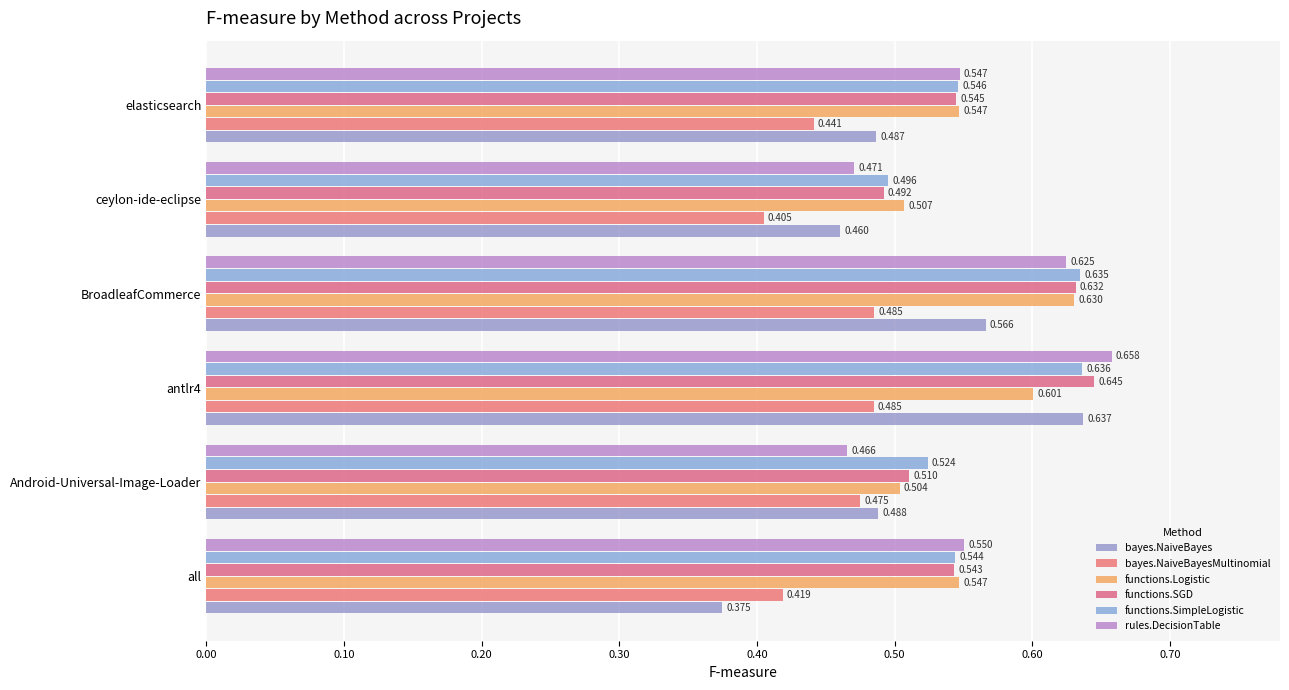

Rank the series by their maximum value, from highest to lowest.

rules.DecisionTable, functions.SGD, bayes.NaiveBayes, functions.SimpleLogistic, functions.Logistic, bayes.NaiveBayesMultinomial